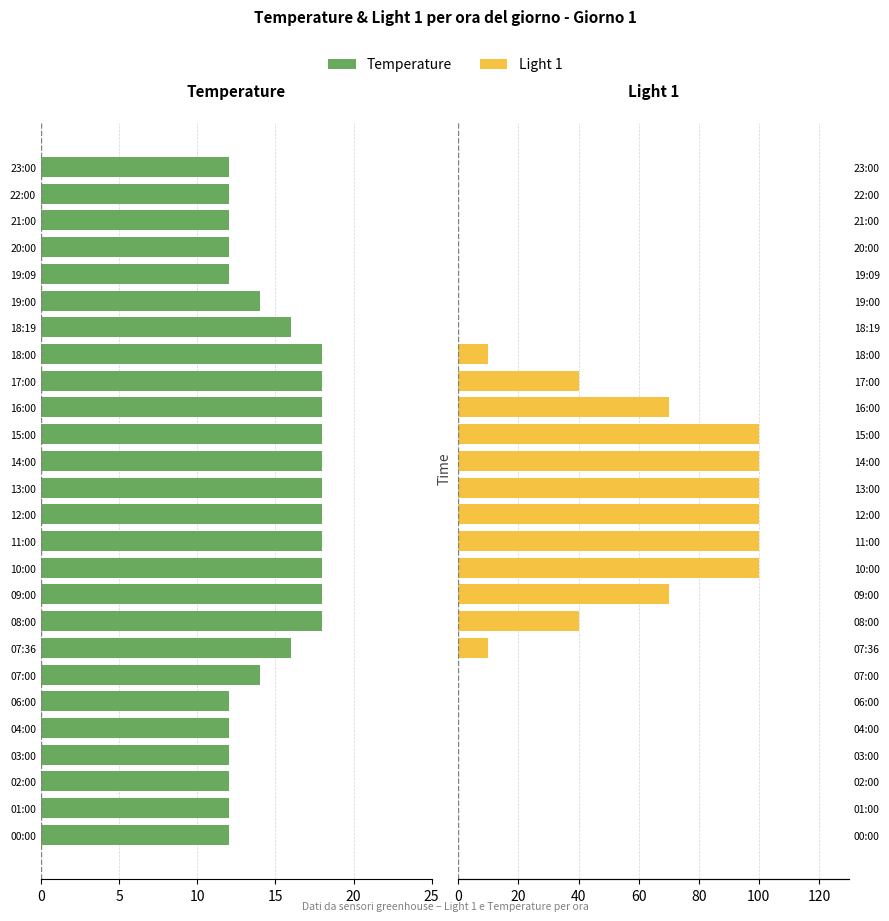

At how many categories does at least one series exceed 0?

26